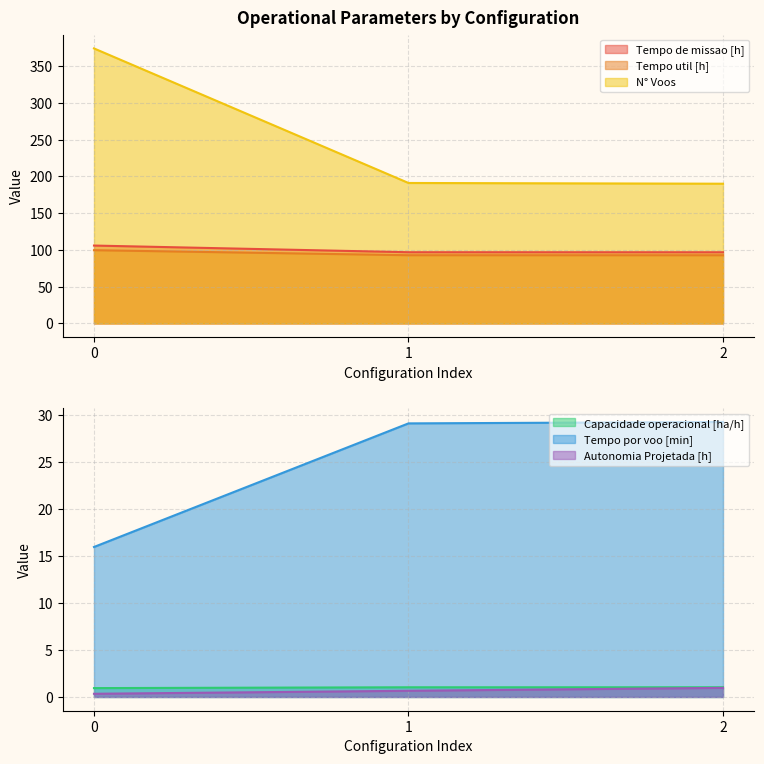

What is the minimum value shown in the chart?

0.3